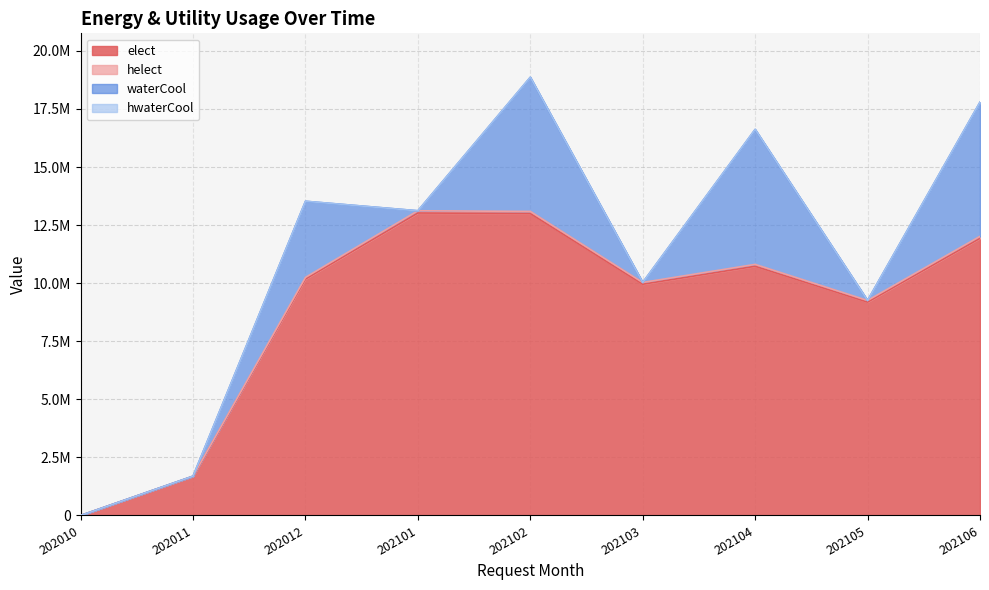

Does the chart display data point markers on the line(s)?

No